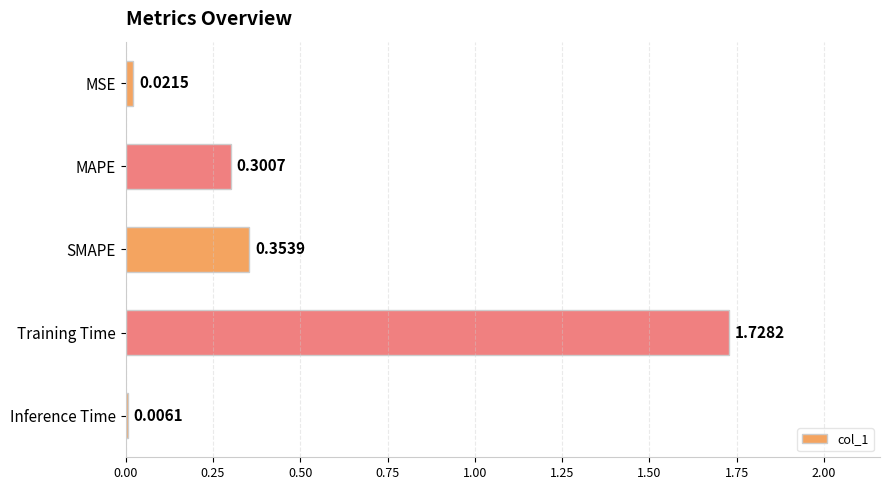

Which category has the highest value across all series?

Training Time